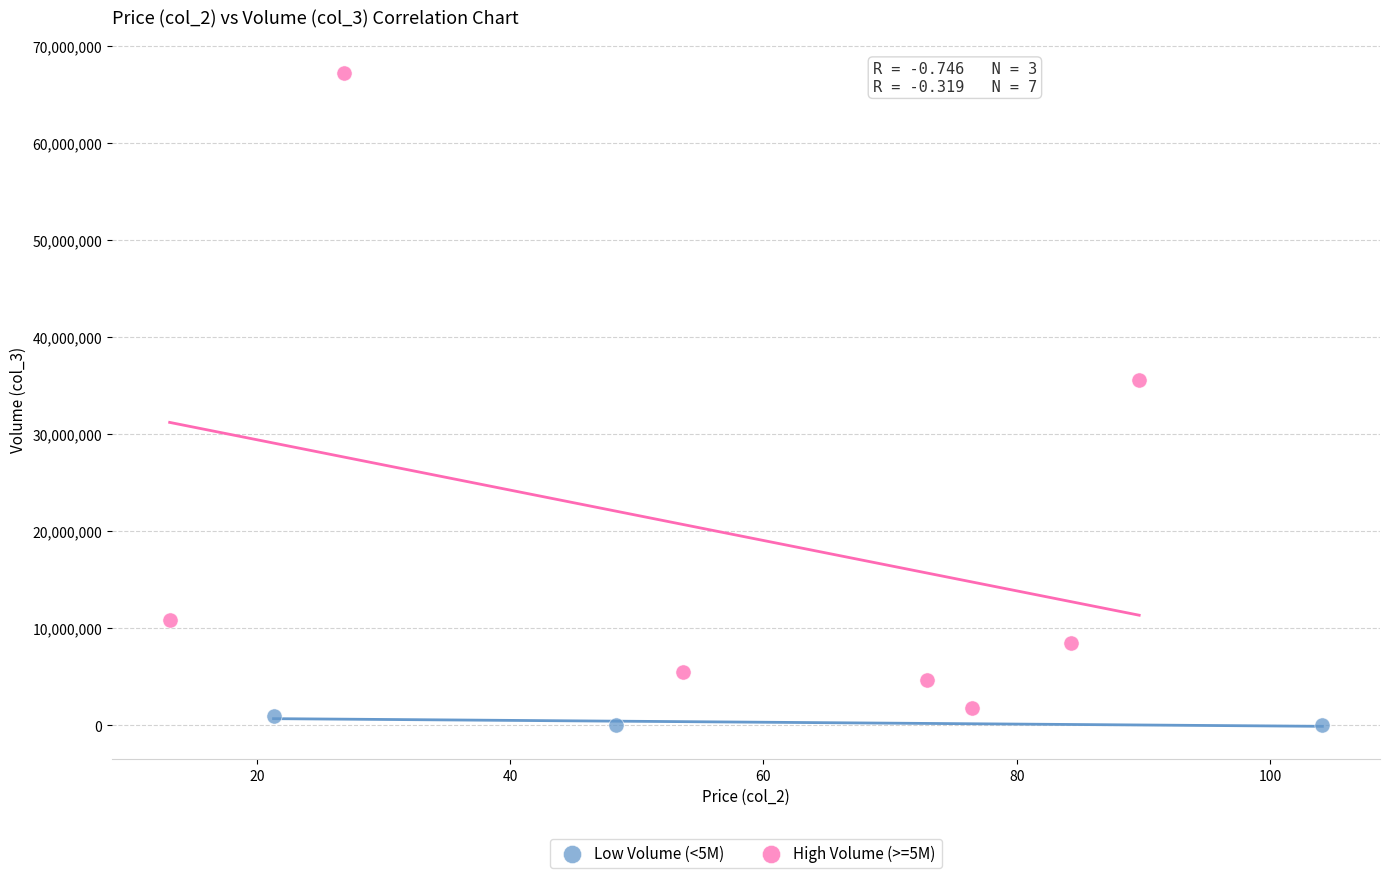

Which series reaches the maximum Y coordinate?

High Volume (>=5M)